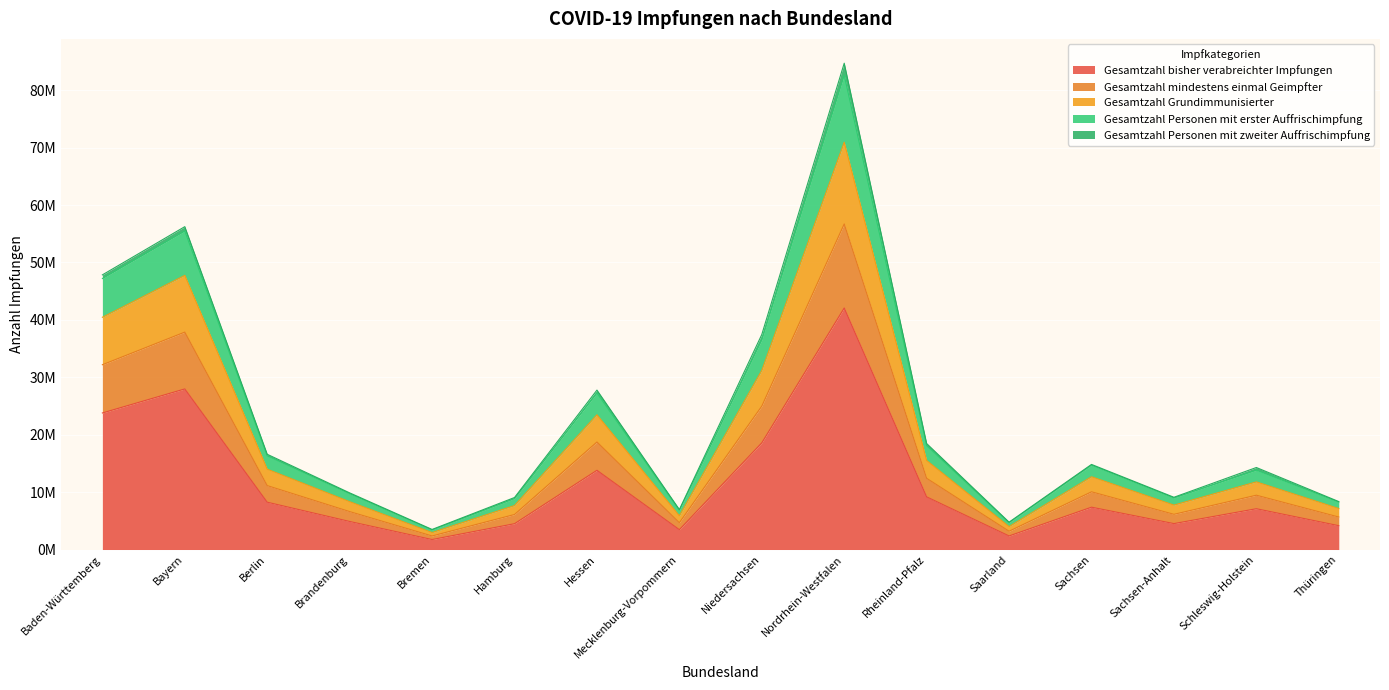

Where is the first local minimum for Gesamtzahl bisher verabreichter Impfungen?

Bremen